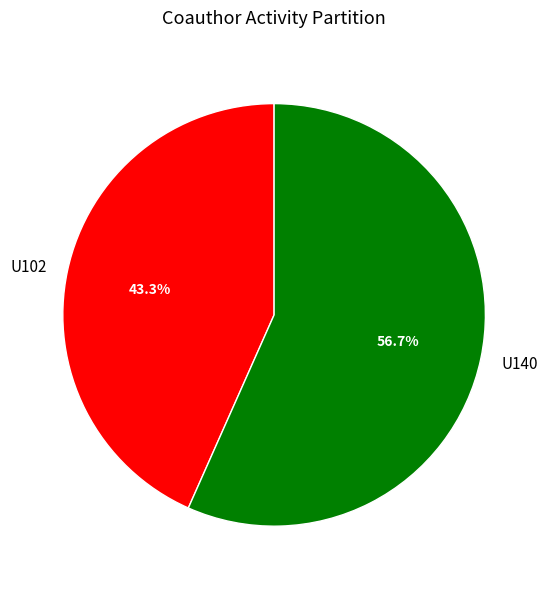

What is the largest slice in the pie chart?

U140